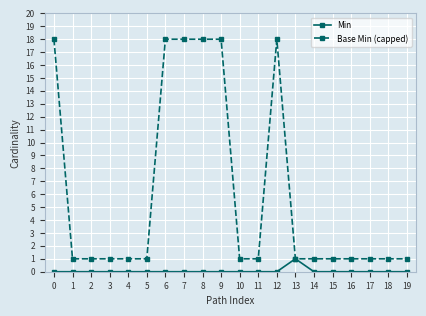

The Min series shows -1 at 19. True or false?

False